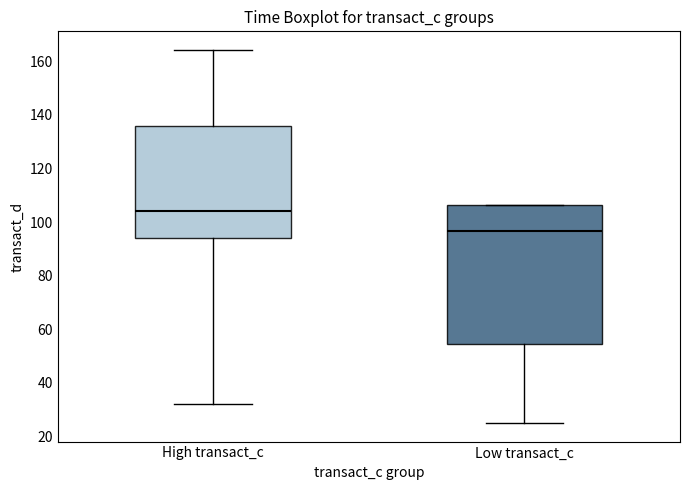

Where is the lower edge of the box for Low transact_c on the y-axis? The values are not printed on the chart, so give them approximately, as read against the axis.

54